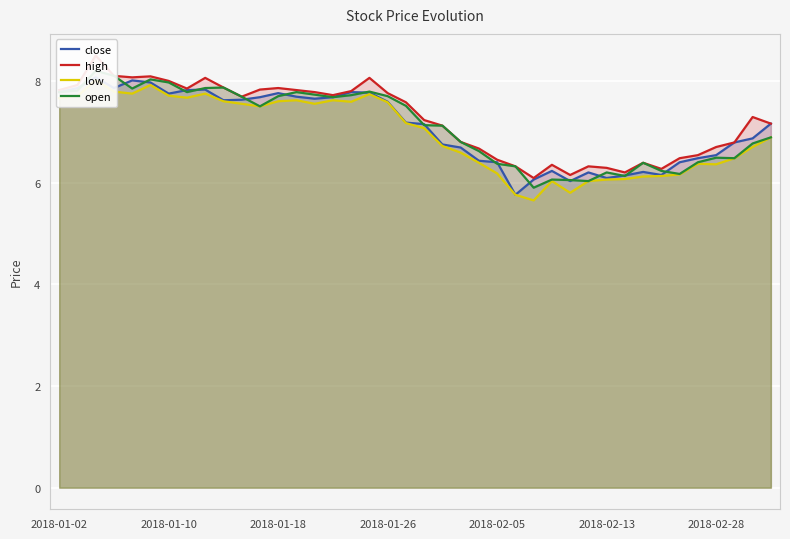

At 15, list the series in order from smallest to largest.

low, close, open, high